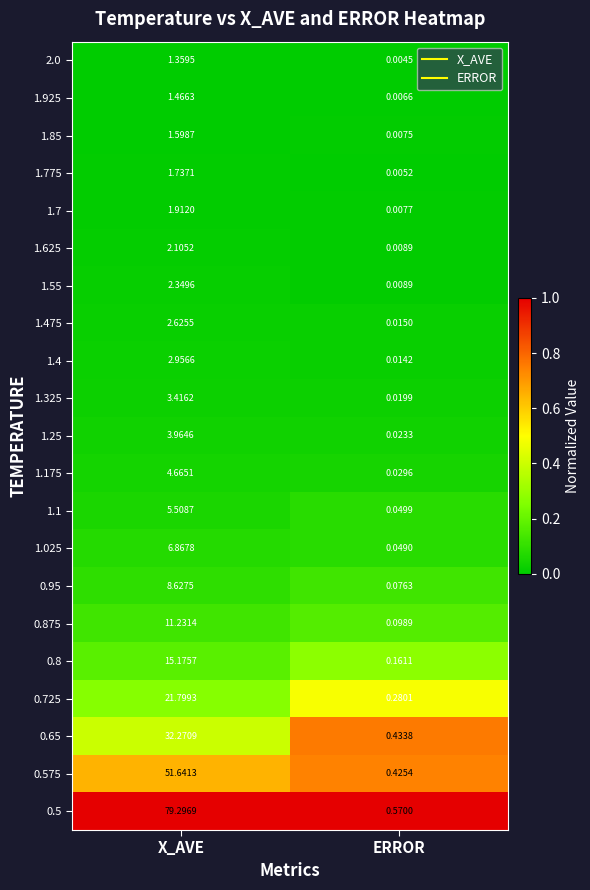

List the labels in order of 0.875 value, largest first.

X_AVE, ERROR